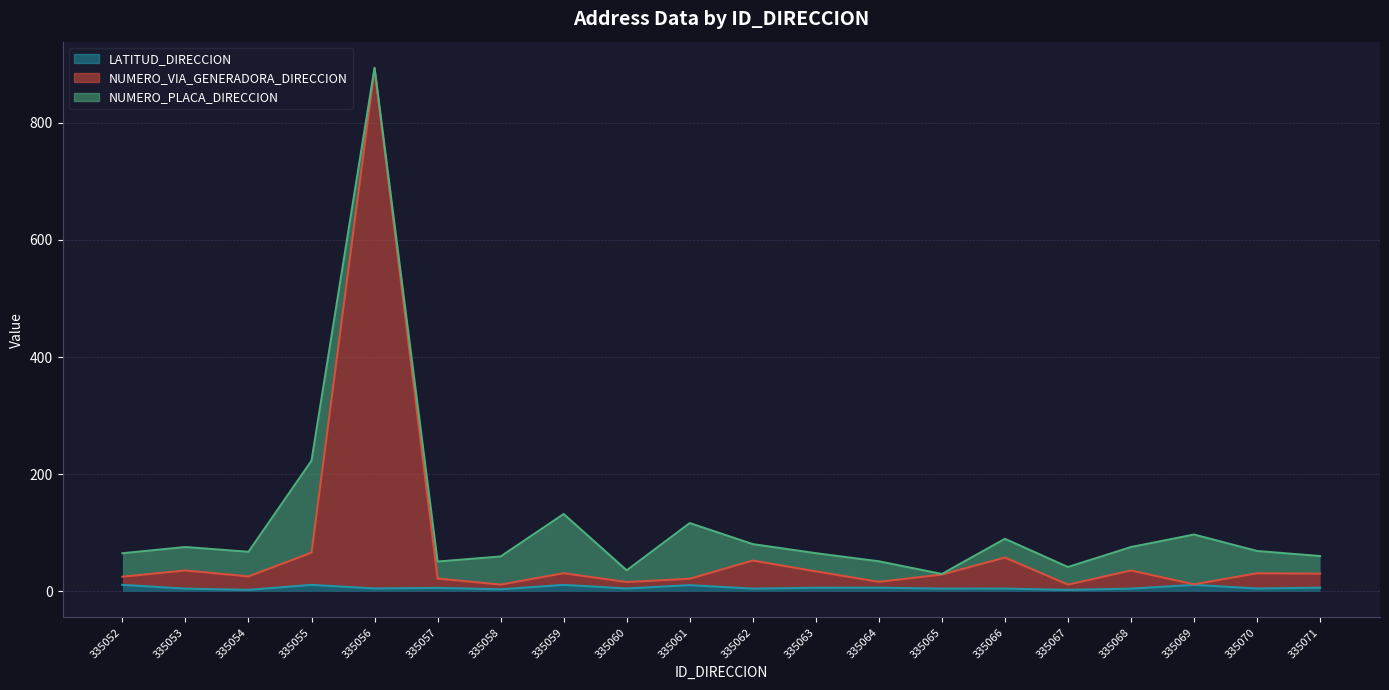

List the labels in order of NUMERO_VIA_GENERADORA_DIRECCION value, largest first.

335056, 335055, 335066, 335062, 335053, 335068, 335063, 335059, 335070, 335071, 335065, 335054, 335052, 335057, 335061, 335064, 335060, 335069, 335058, 335067